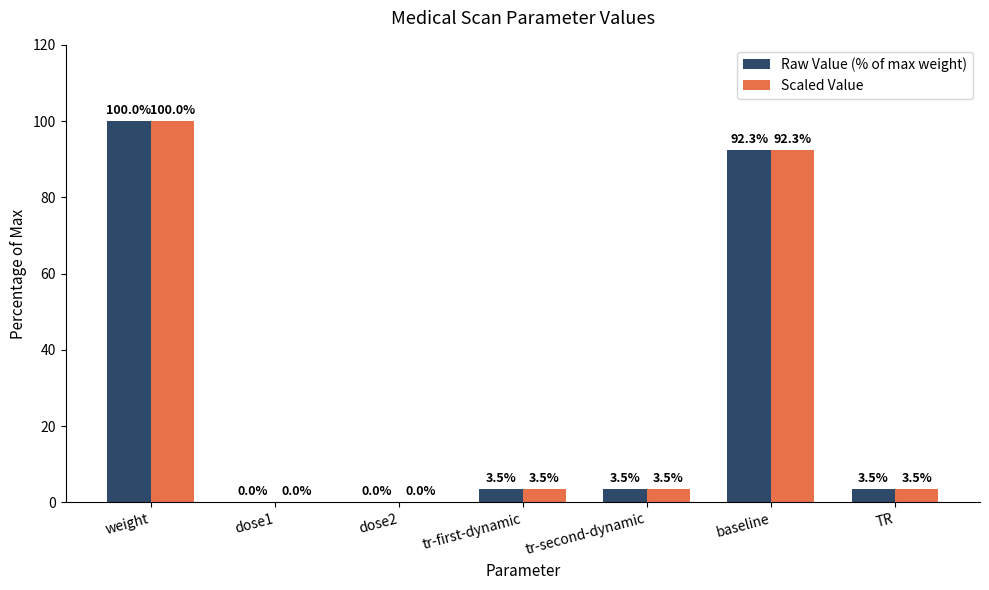

What is the sum of all Raw Value (% of max weight) values?

202.8